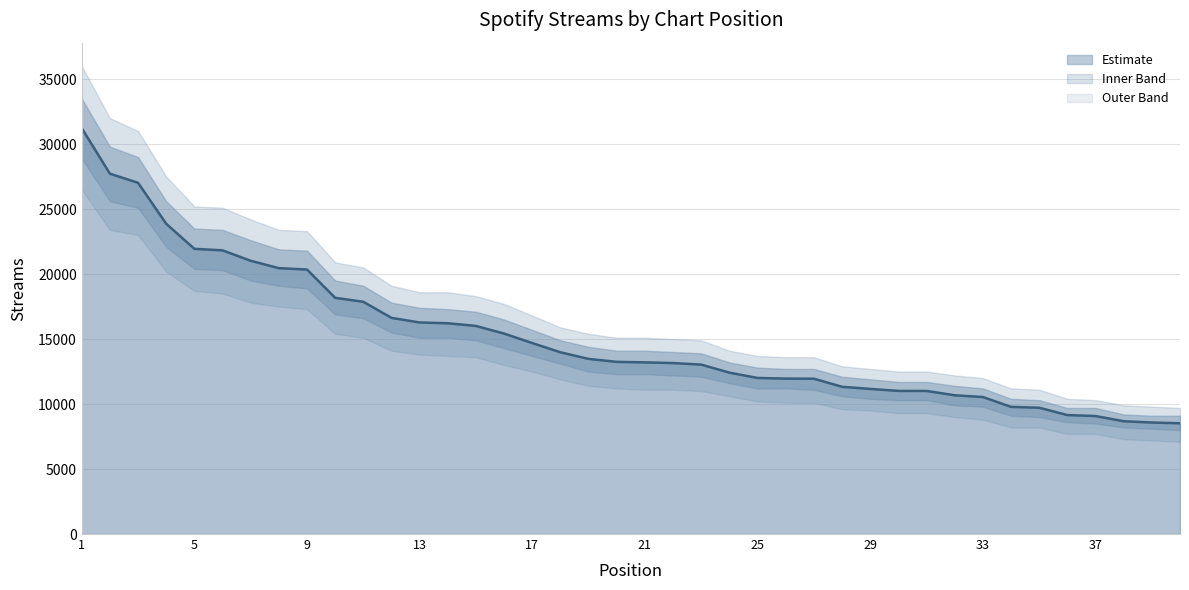

What is the sum of all values?

604330